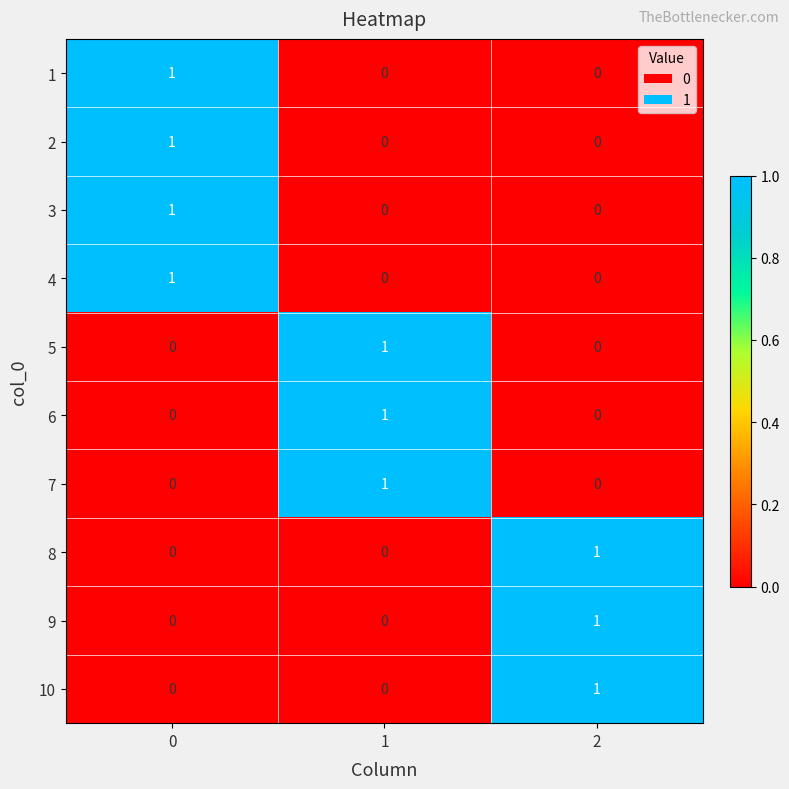

The value of 8 at 1 is 0. True or false?

True